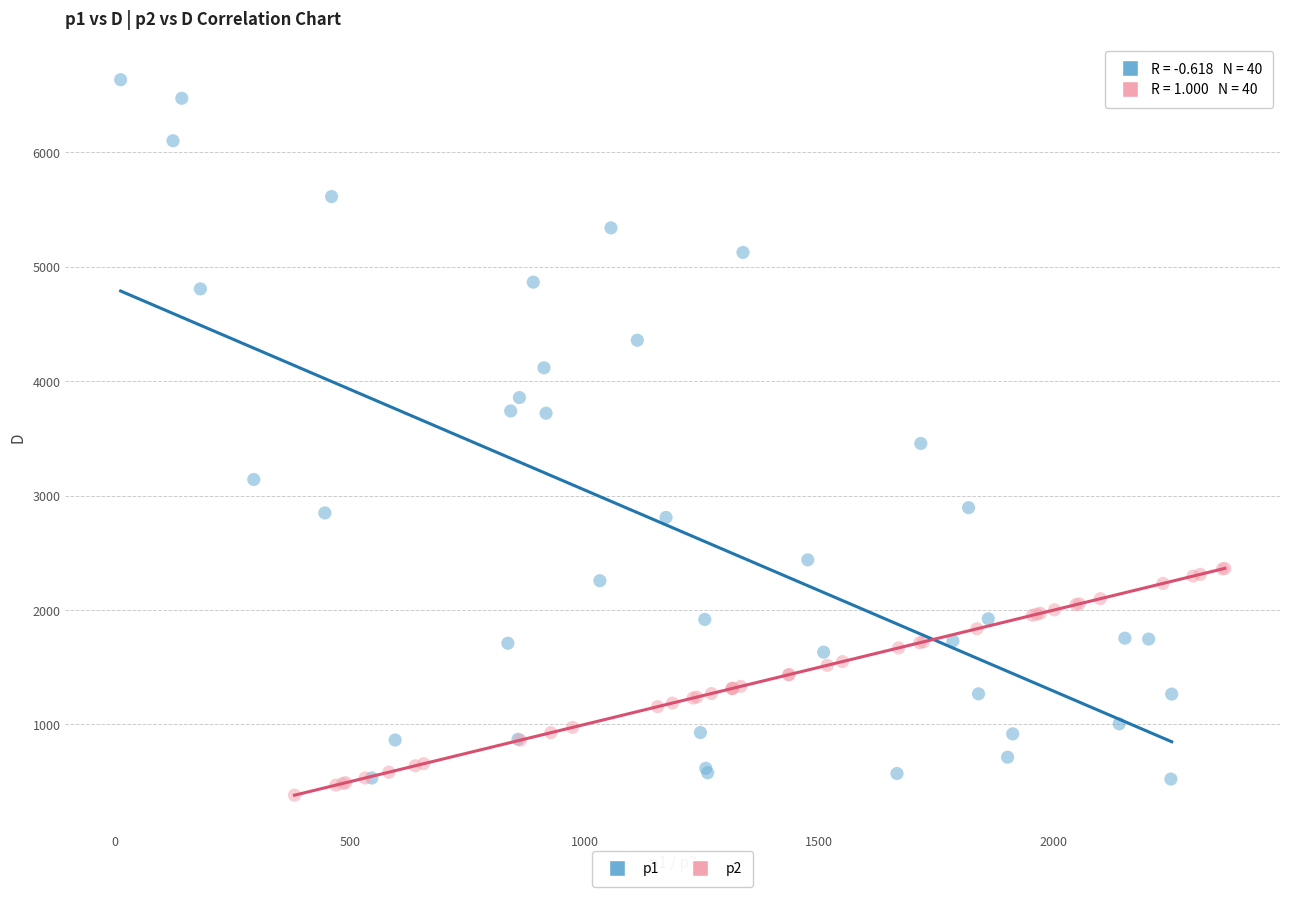

Which series has the widest spread of Y values?

p1